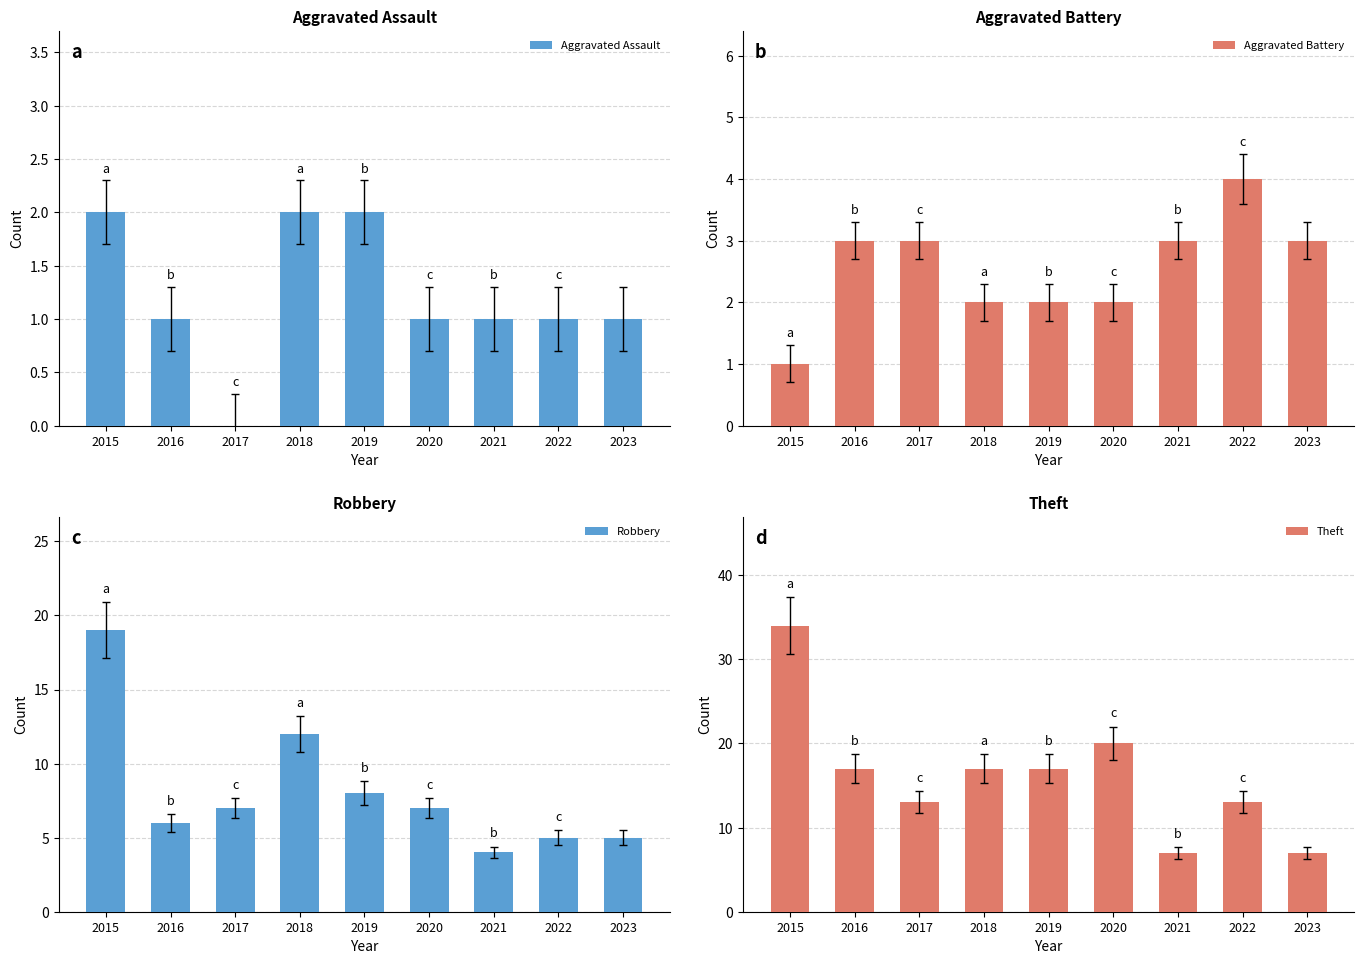

What is the difference between the maximum and second lowest values in the Robbery series?

14